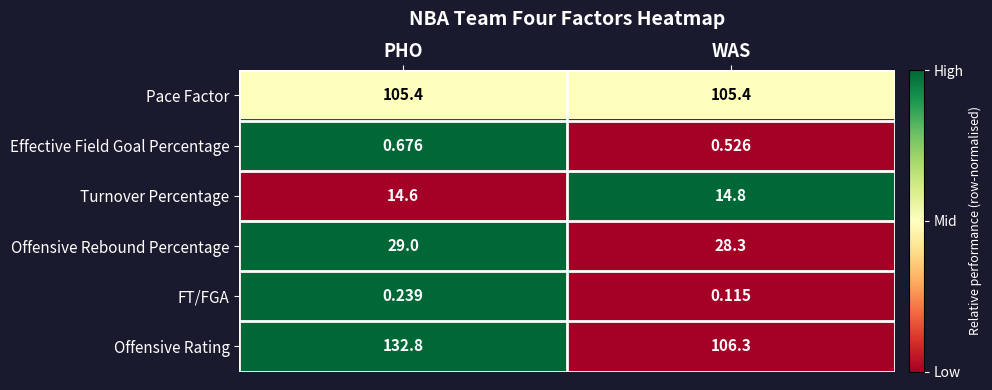

Rank the categories by FT/FGA value from lowest to highest.

WAS, PHO